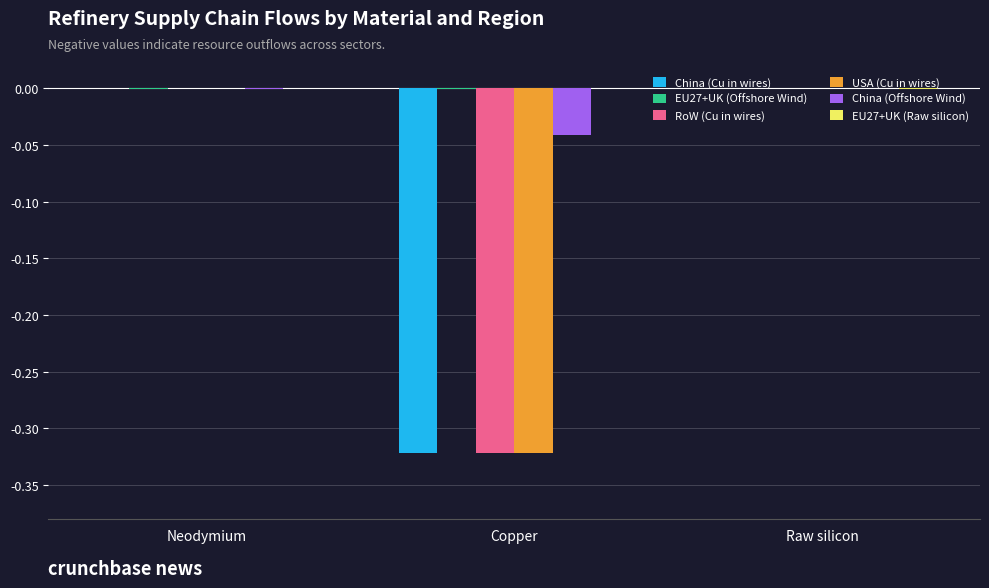

How many data points does each series have?

3